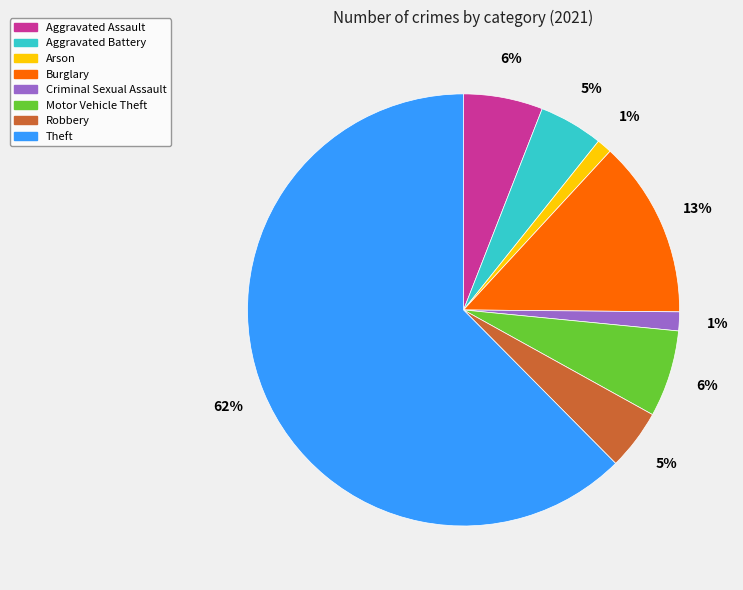

Do Motor Vehicle Theft and Robbery together represent more than half of the pie?

No